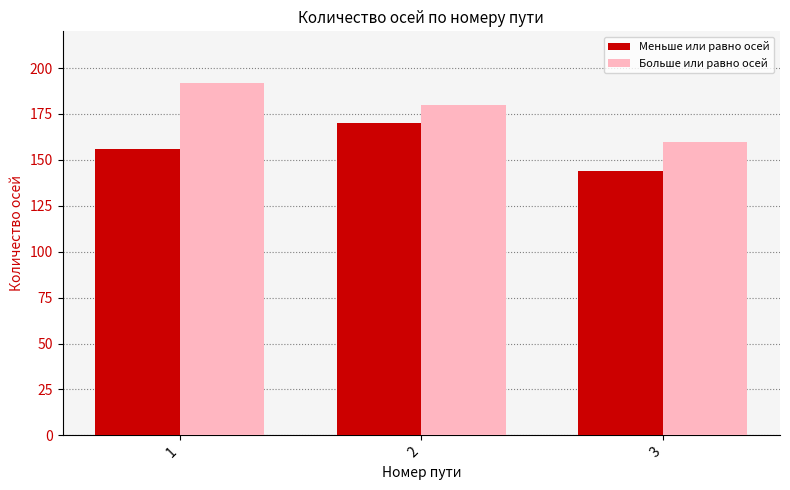

What is the difference between the highest and lowest values at 3?

16